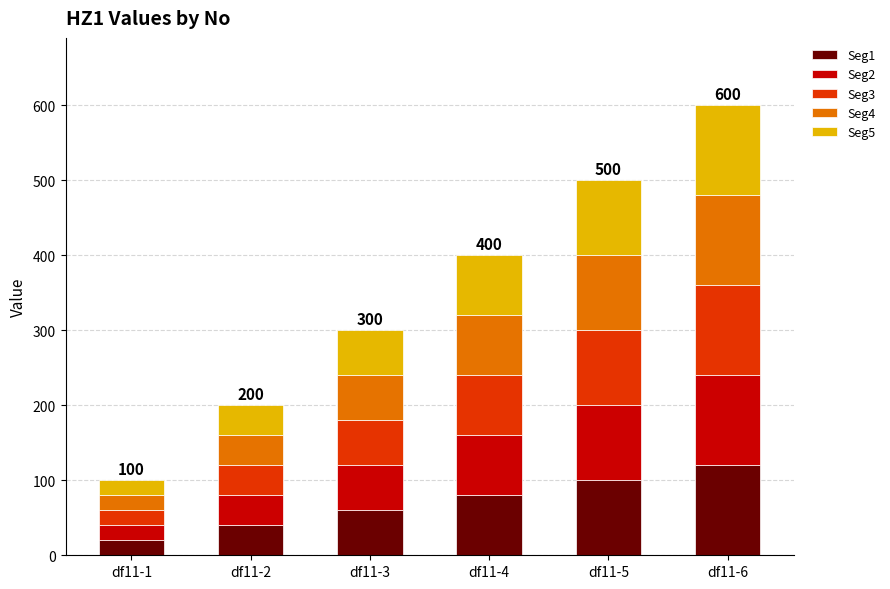

Rank the categories by Seg1 value from highest to lowest.

df11-6, df11-5, df11-4, df11-3, df11-2, df11-1